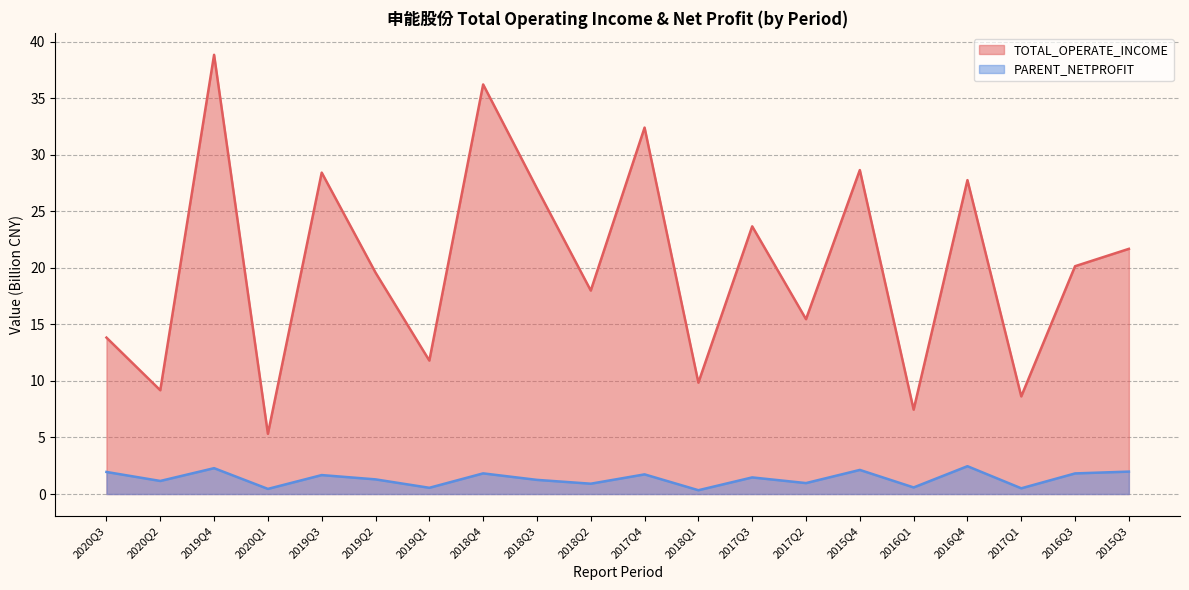

The PARENT_NETPROFIT series shows 0.4 at 2020Q2. True or false?

False